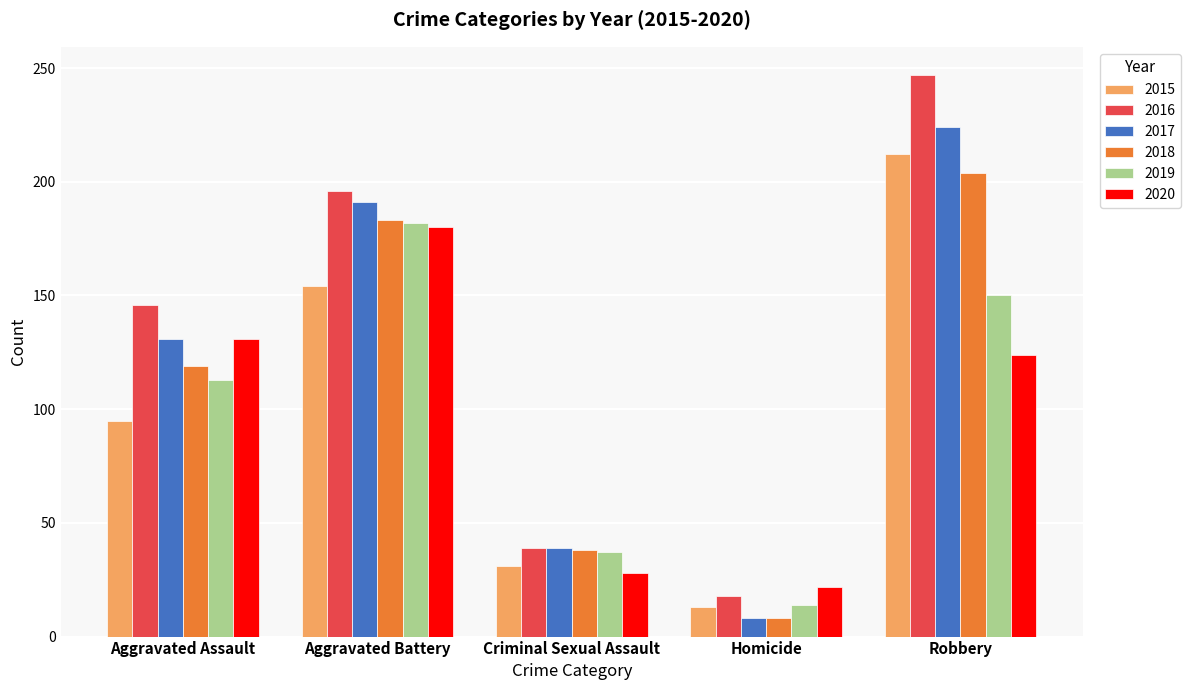

Reading left to right, extract all data points from this chart.

2015: Aggravated Assault=95	Aggravated Battery=154	Criminal Sexual Assault=31	Homicide=13	Robbery=212
2016: Aggravated Assault=146	Aggravated Battery=196	Criminal Sexual Assault=39	Homicide=18	Robbery=247
2017: Aggravated Assault=131	Aggravated Battery=191	Criminal Sexual Assault=39	Homicide=8	Robbery=224
2018: Aggravated Assault=119	Aggravated Battery=183	Criminal Sexual Assault=38	Homicide=8	Robbery=204
2019: Aggravated Assault=113	Aggravated Battery=182	Criminal Sexual Assault=37	Homicide=14	Robbery=150
2020: Aggravated Assault=131	Aggravated Battery=180	Criminal Sexual Assault=28	Homicide=22	Robbery=124